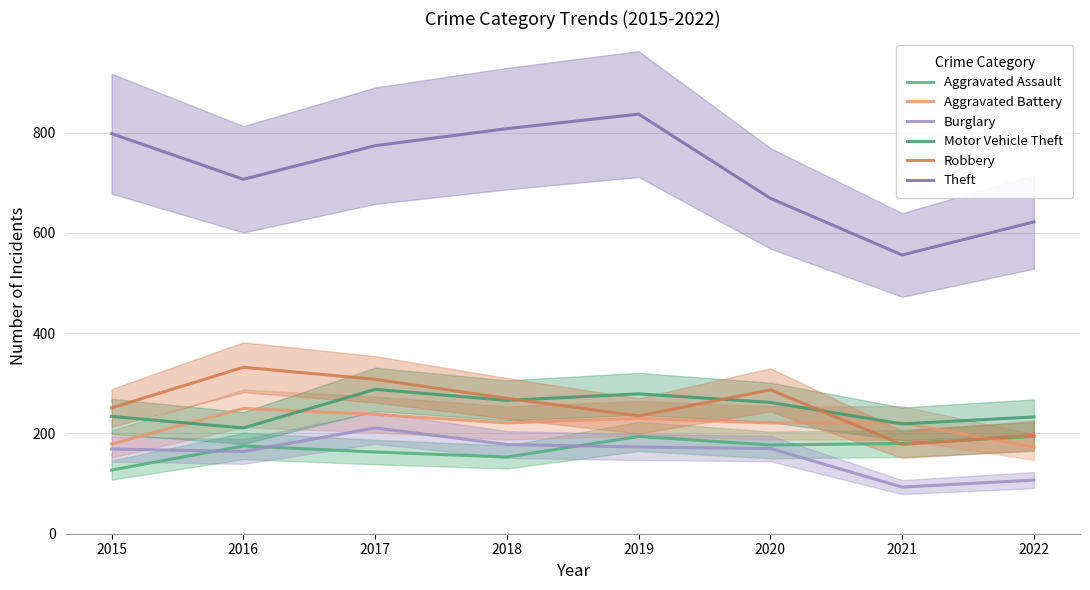

How many data points does each series have?

8